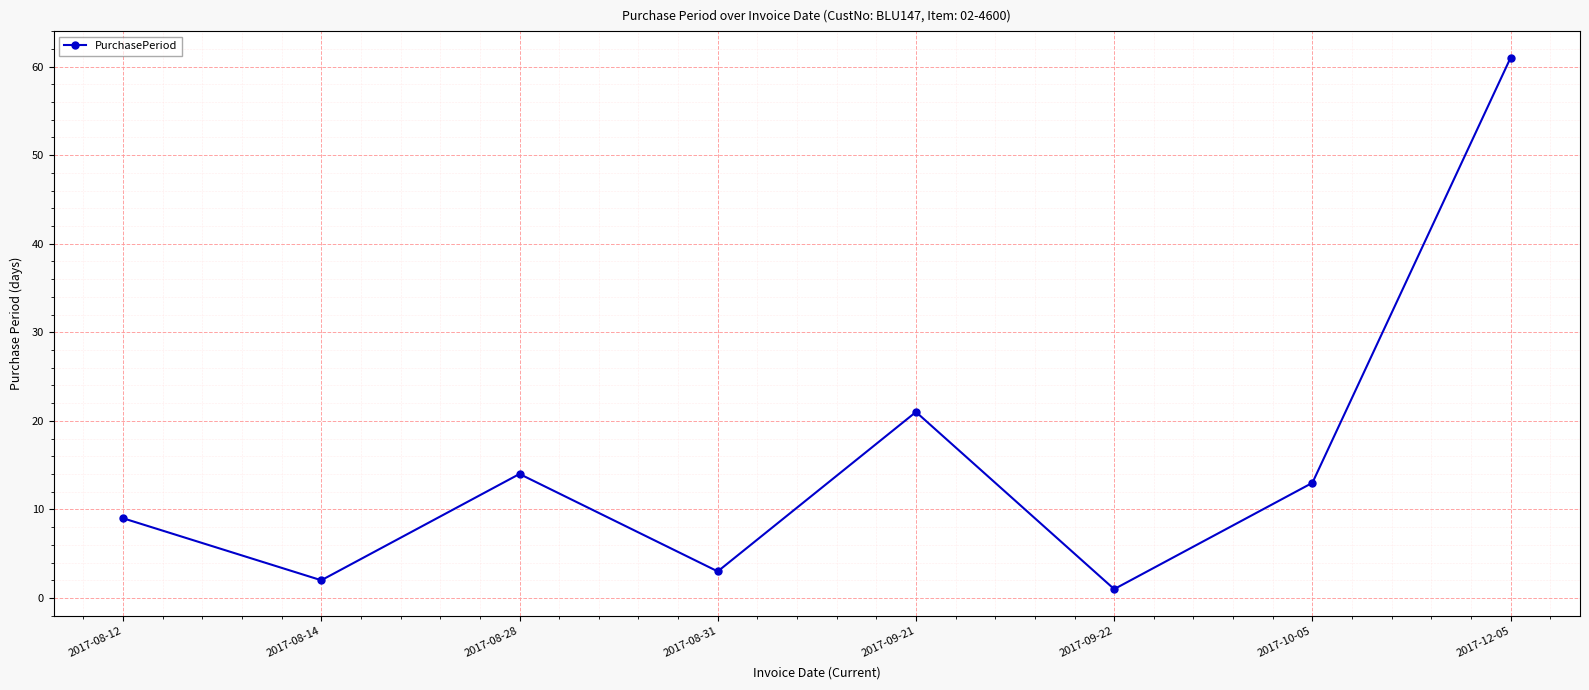

Rank the categories by value from lowest to highest.

2017-09-22, 2017-08-14, 2017-08-31, 2017-08-12, 2017-10-05, 2017-08-28, 2017-09-21, 2017-12-05